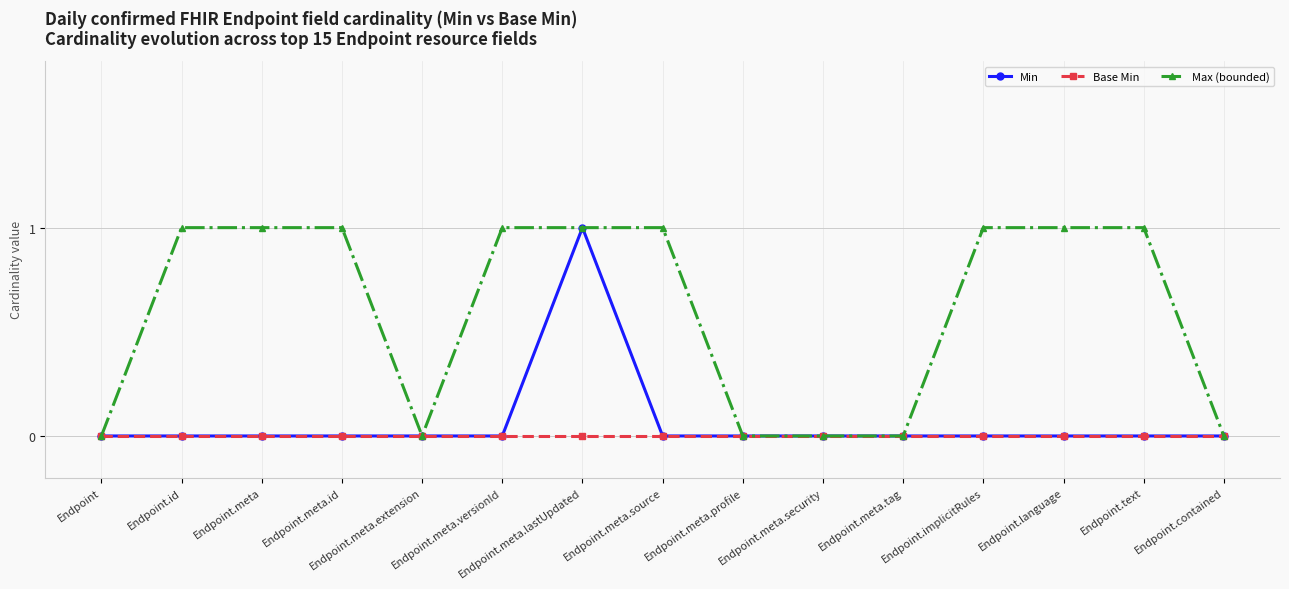

How many categories are shown in the chart?

15